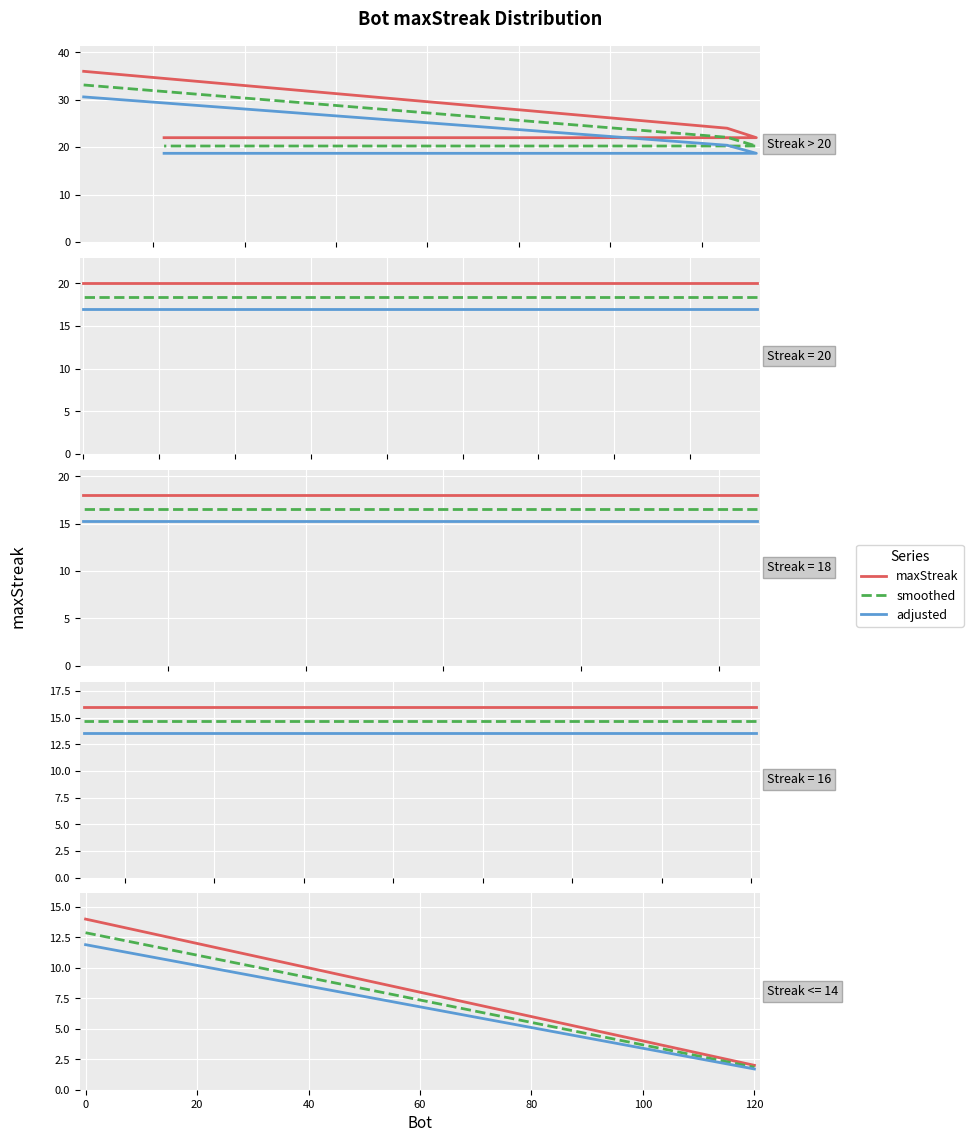

Is it true that maxStreak equals 4.0 at 40?

False